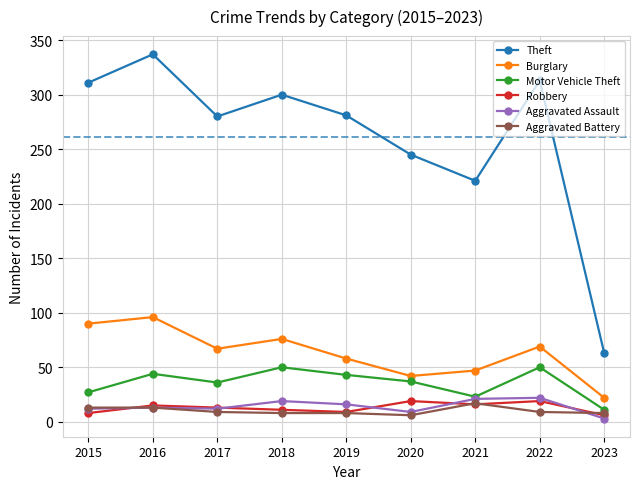

What is the greatest value displayed?

337